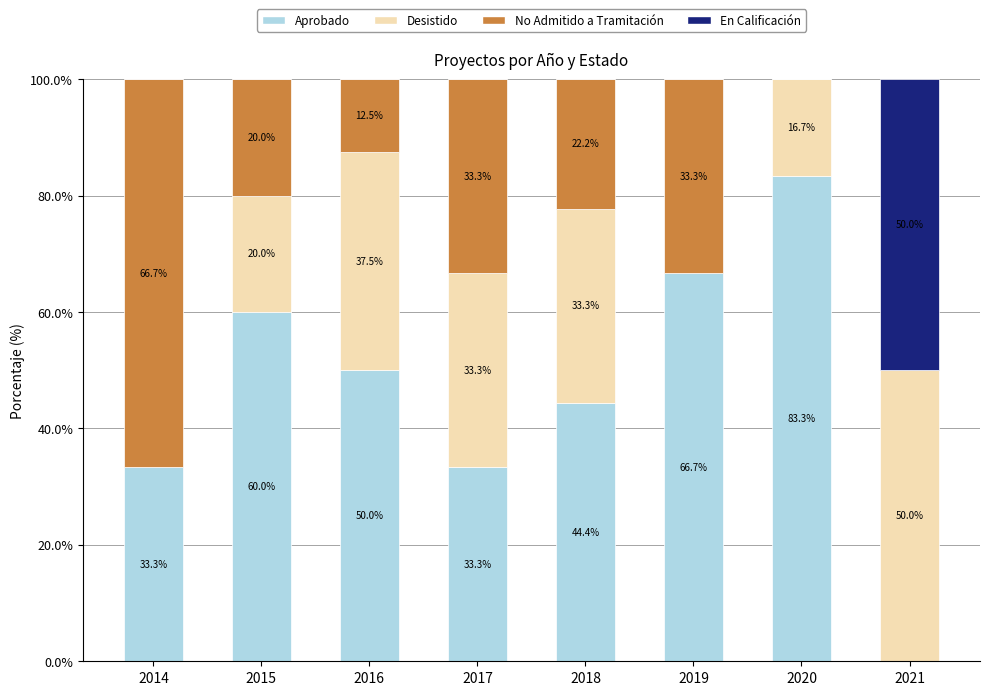

What is the total value across all series at 2016?

100.0